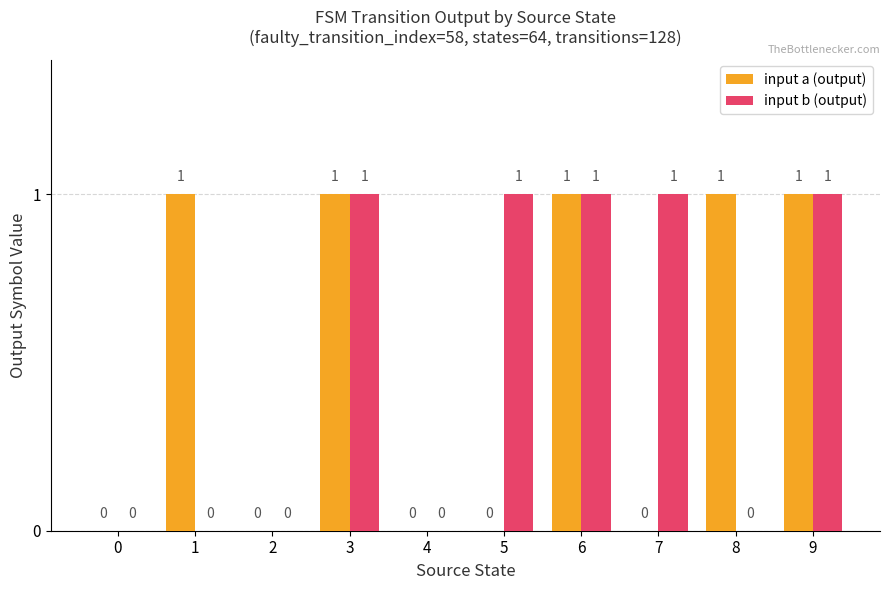

How many groups of bars are there?

10